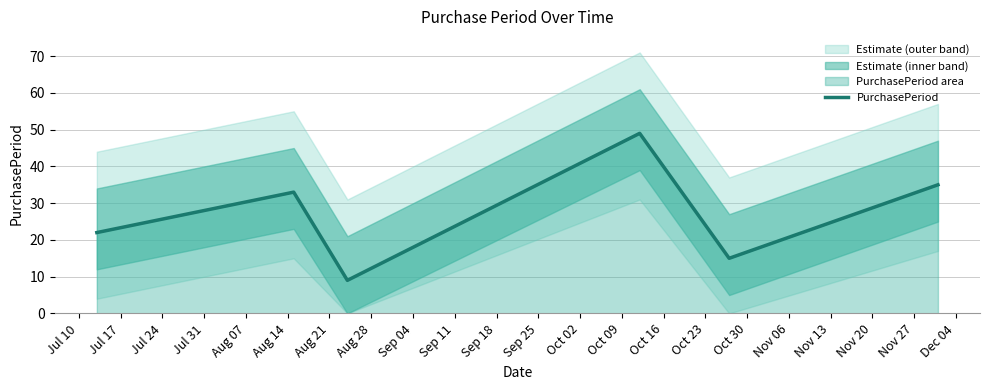

What is the maximum value shown in the chart?

49